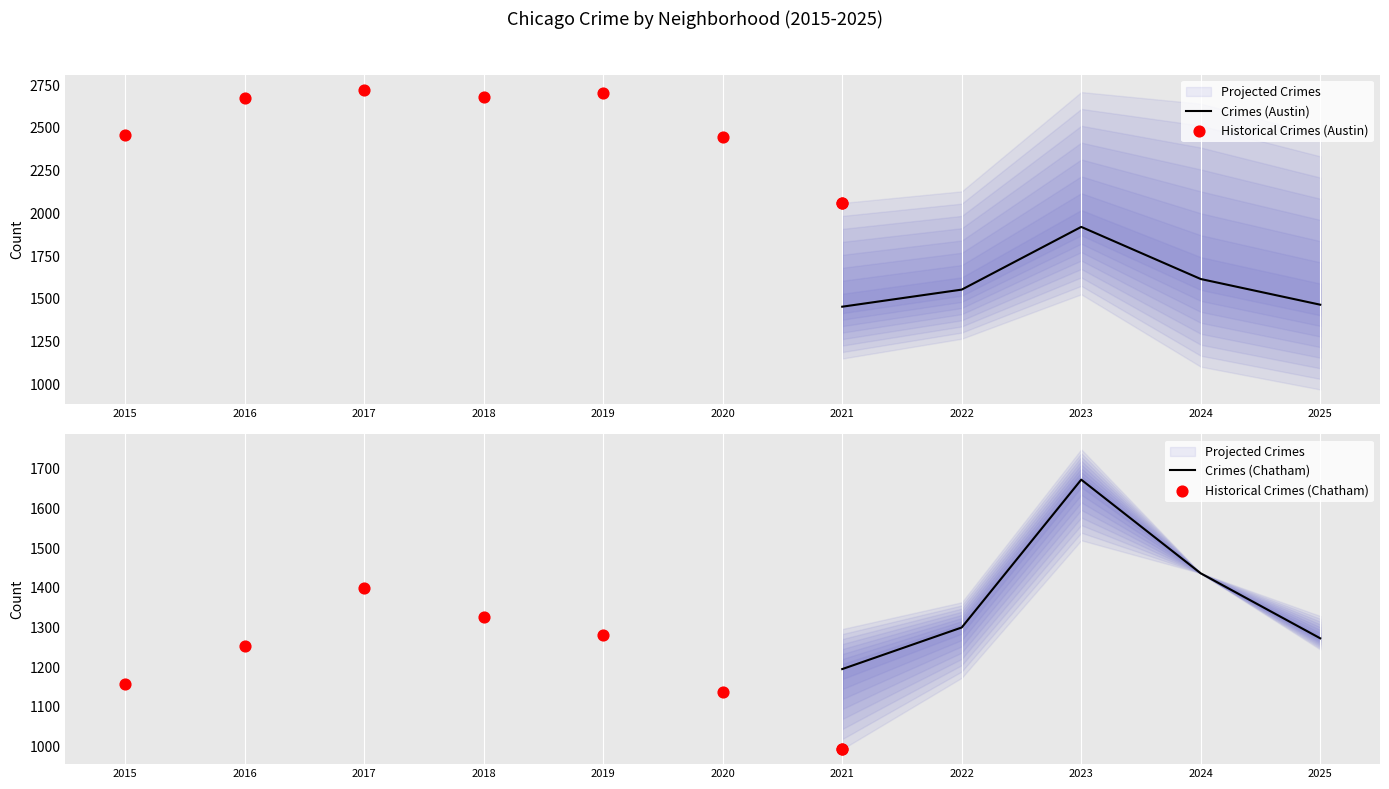

True or false: Crimes (Austin) has a value of 2043.5 at 2021.

False